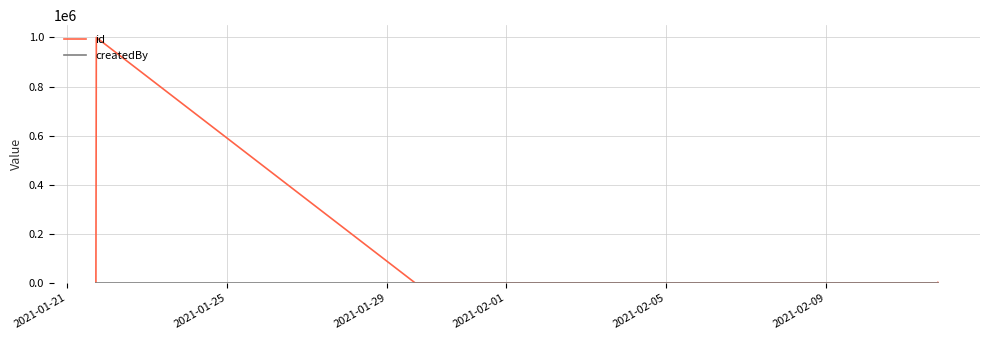

Which series has the widest spread of values?

id